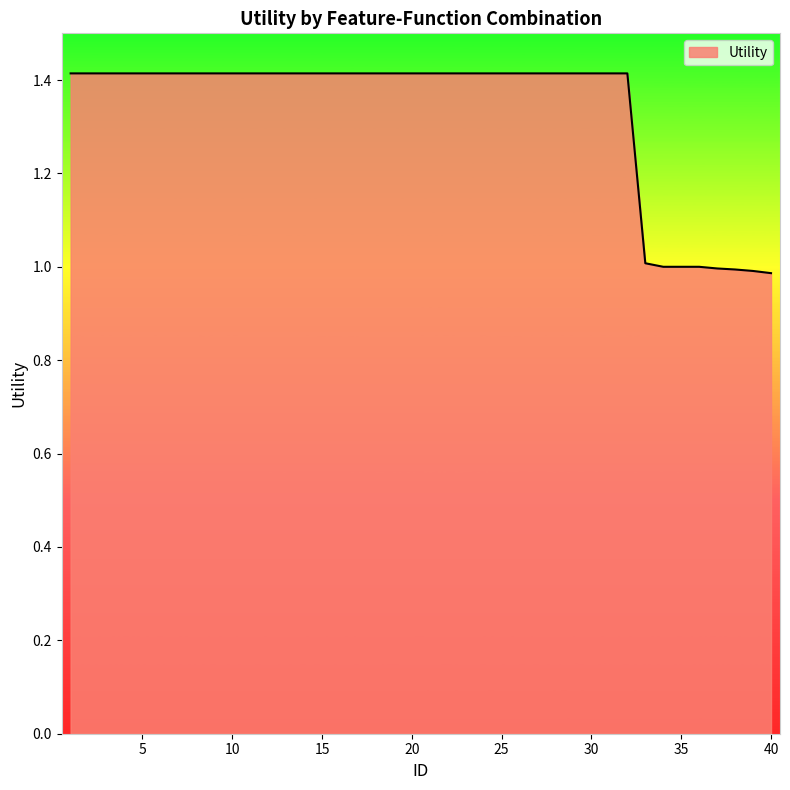

What is the smallest value displayed?

1.0